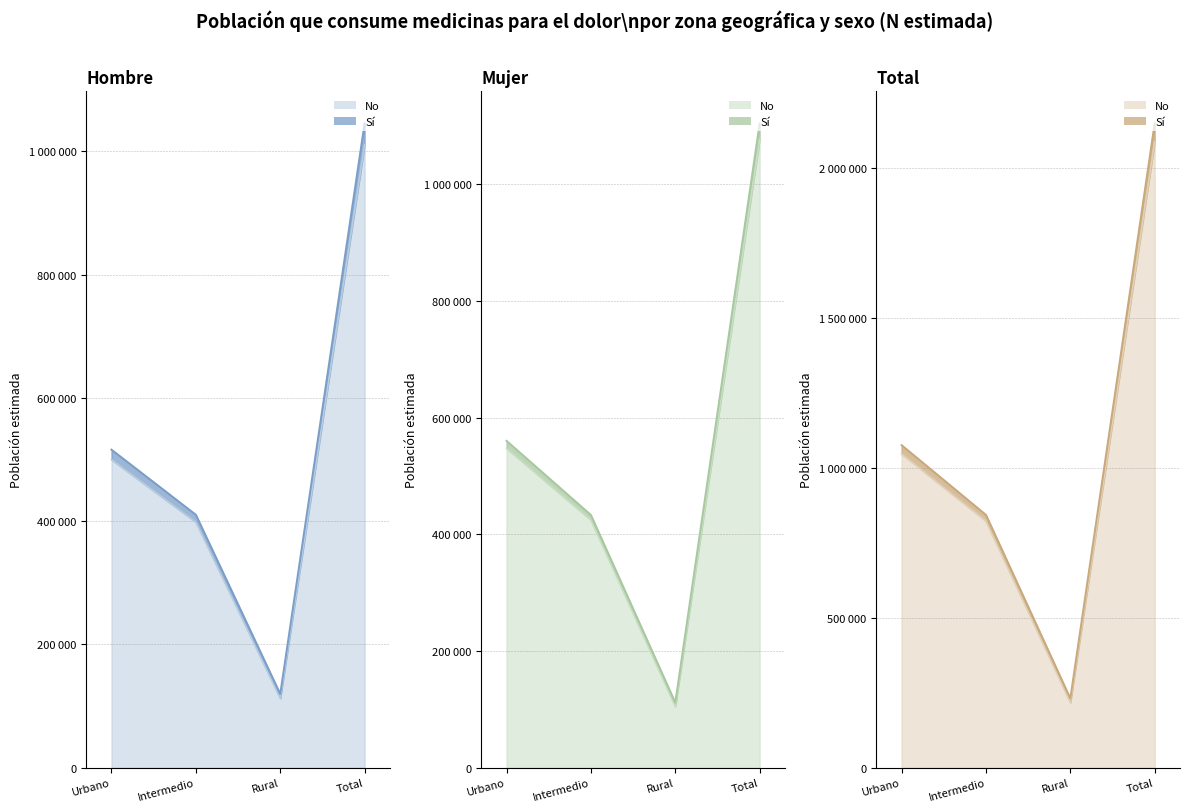

Which series has the largest range (max minus min)?

Total (N estimada)